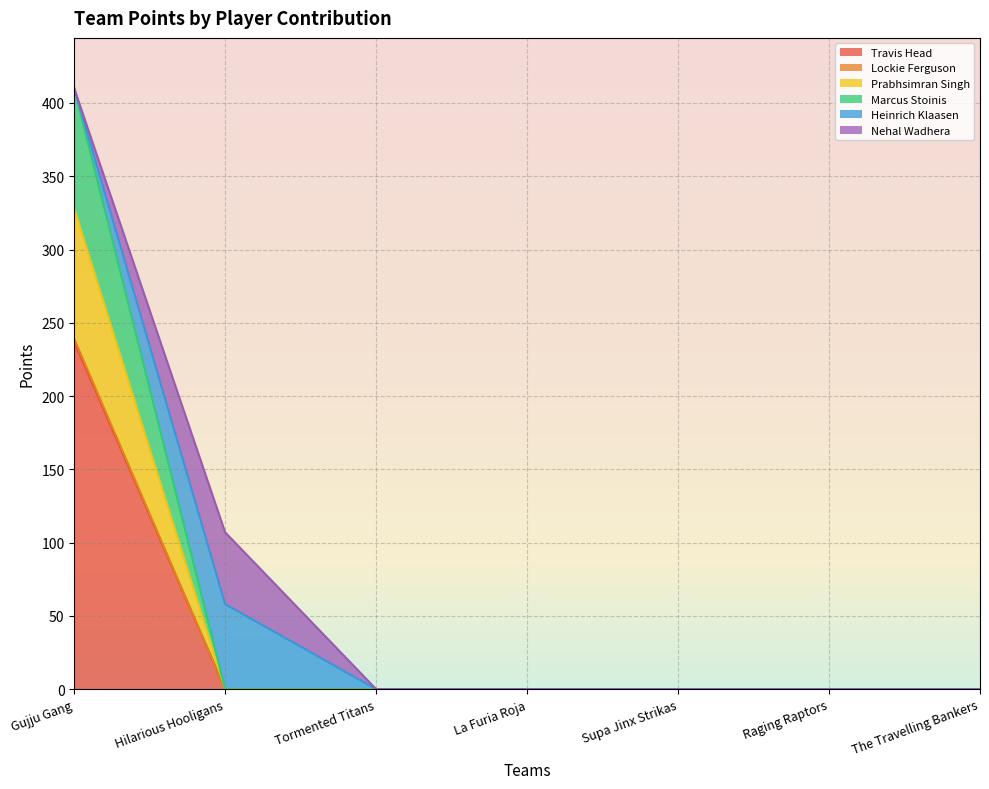

What is the label of the 7th point from the left?

The Travelling Bankers